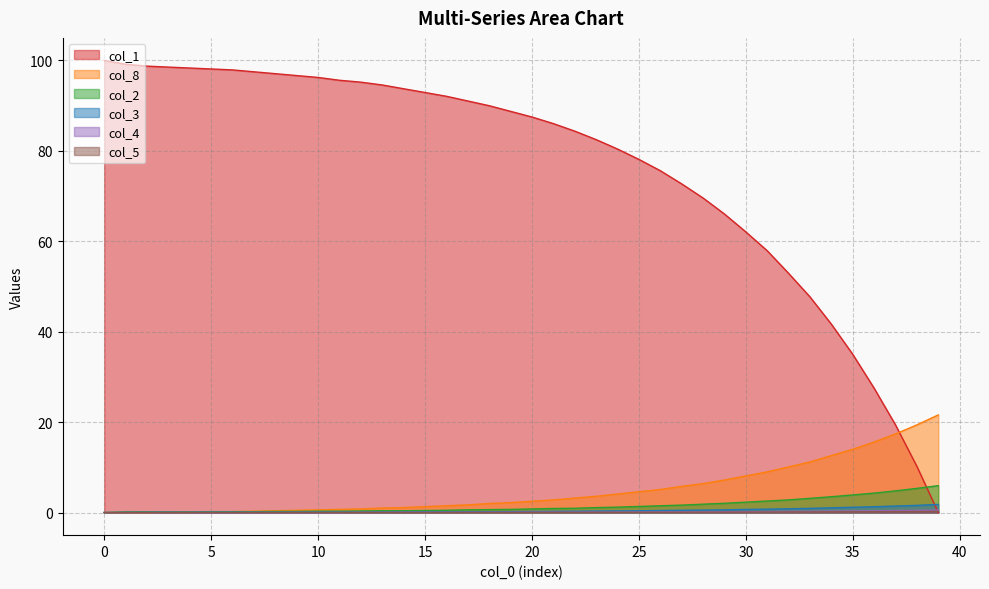

True or false: col_4 and col_3 intersect in this chart.

False